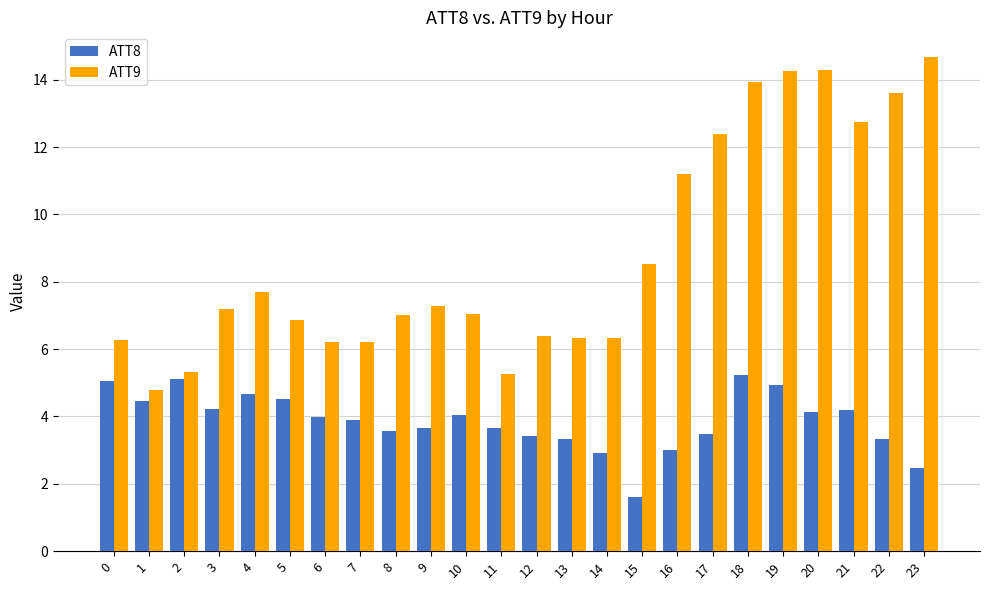

What is the average value of the ATT8 series?

3.9